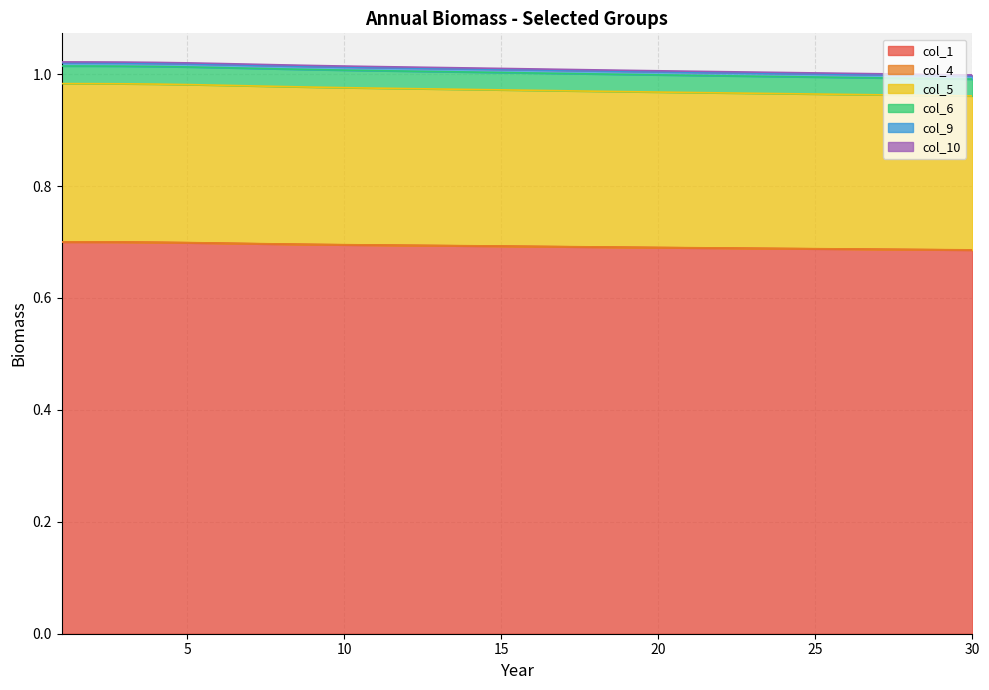

What is the value of the col_5 point at the 6th from the left?

1.0